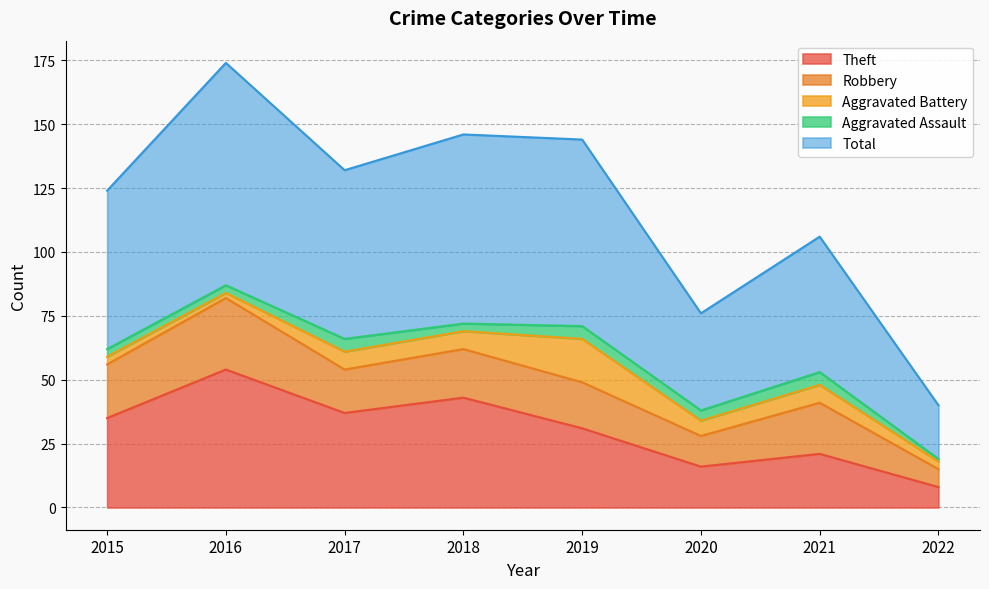

Reading right to left, extract all data points from this chart.

Theft: 2022=8	2021=21	2020=16	2019=31	2018=43	2017=37	2016=54	2015=35
Robbery: 2022=7	2021=20	2020=12	2019=18	2018=19	2017=17	2016=28	2015=21
Aggravated Battery: 2022=3	2021=7	2020=6	2019=17	2018=7	2017=7	2016=2	2015=3
Aggravated Assault: 2022=1	2021=5	2020=4	2019=5	2018=3	2017=5	2016=3	2015=3
Total: 2022=21	2021=53	2020=38	2019=73	2018=74	2017=66	2016=87	2015=62